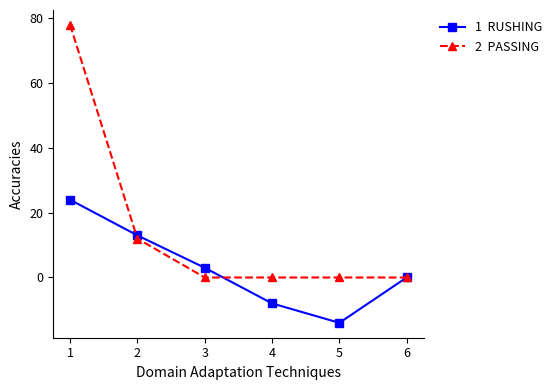

At which category does the chart reach its minimum across all series?

5